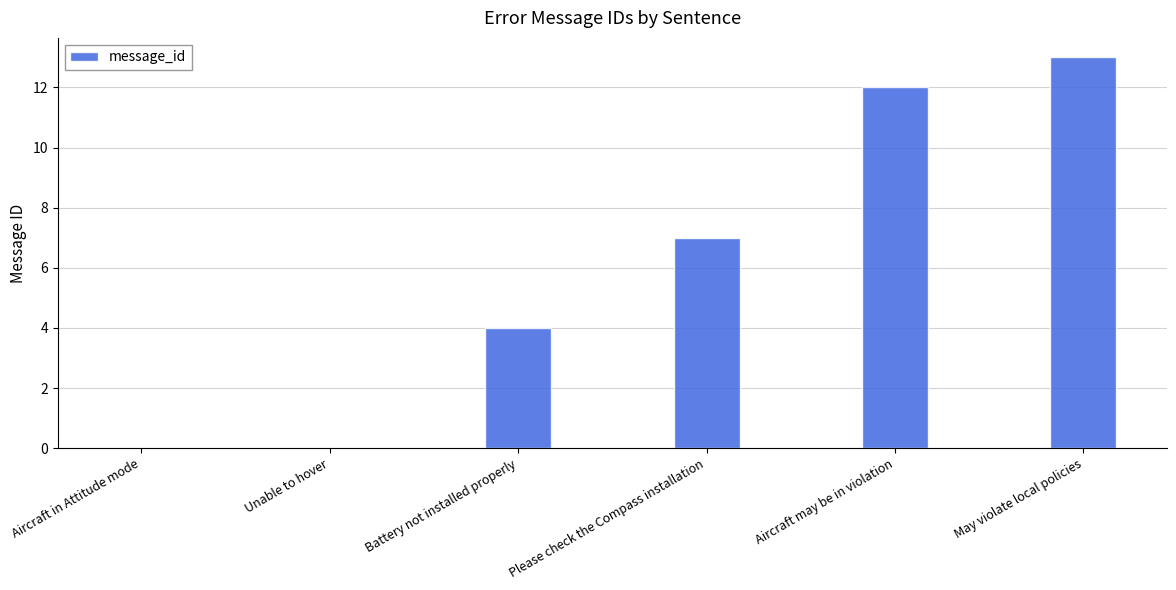

What is the sum of the values at Battery not installed properly and Please check the Compass installation?

11